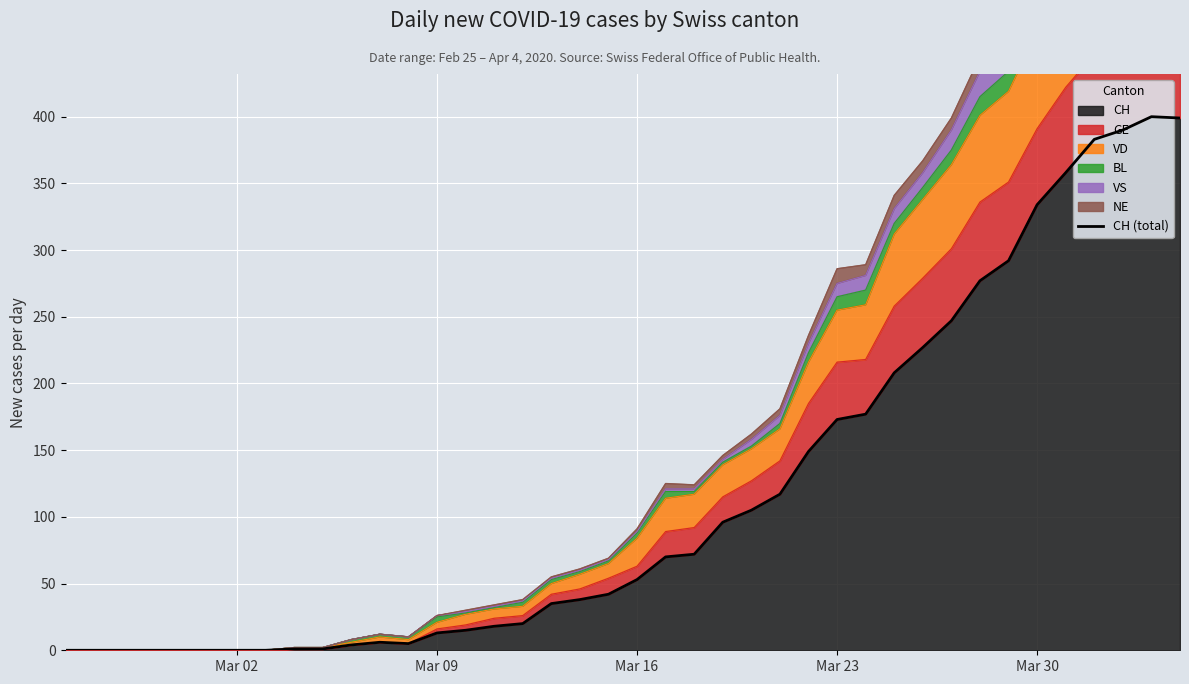

How many points are lower than both their immediate neighbors (excluding endpoints)?

1